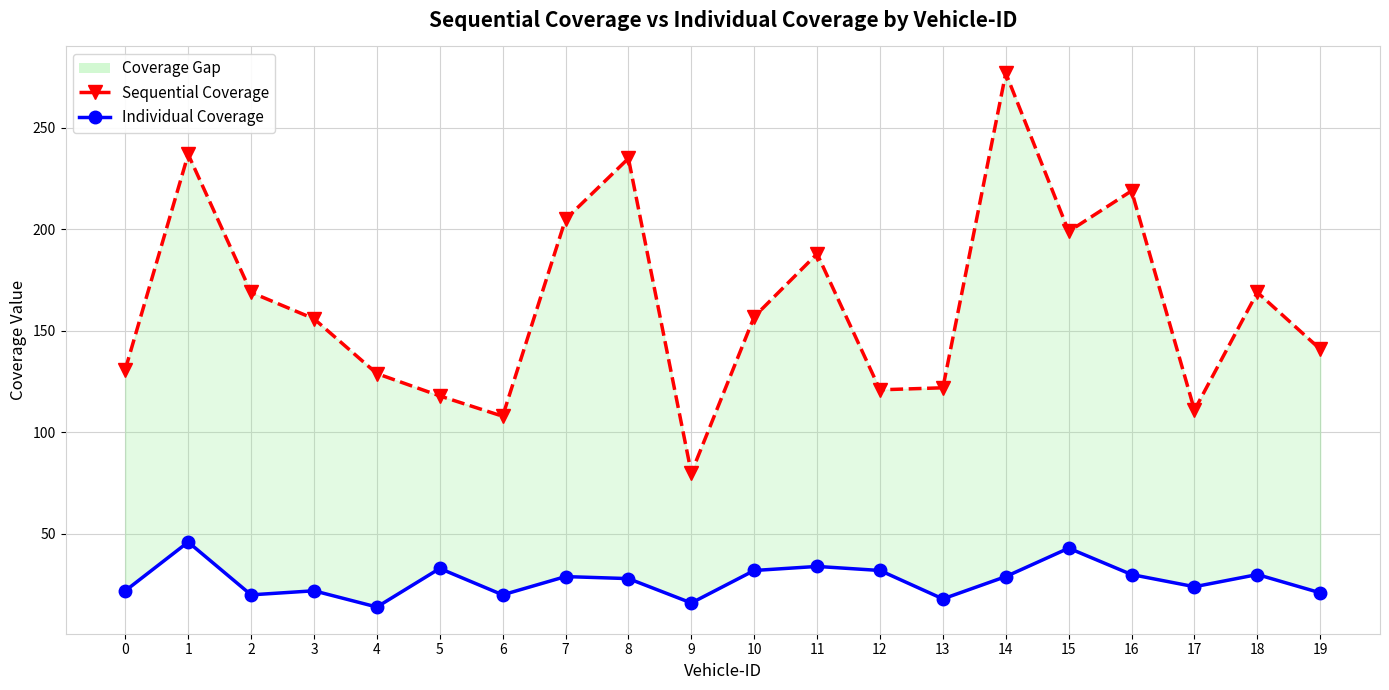

How many categories are shown in the chart?

20